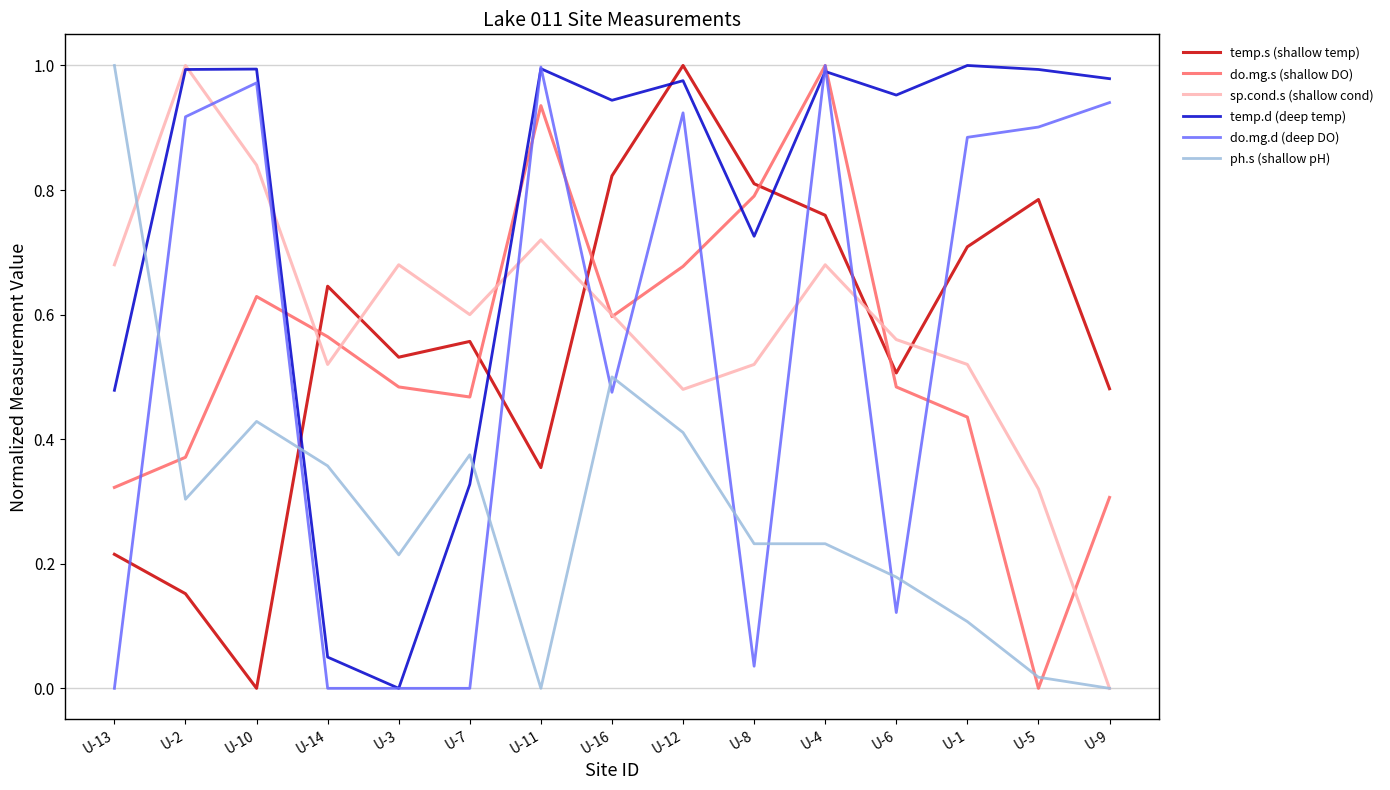

Where is the first local maximum for do.mg.d (deep DO)?

U-10